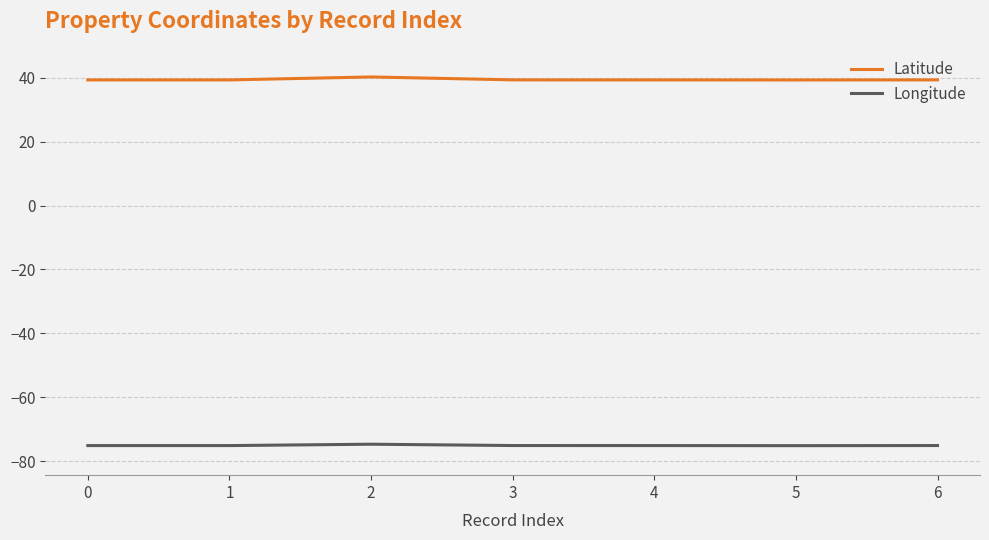

Is the value of Latitude at 3 greater than the value of Longitude at 5?

Yes